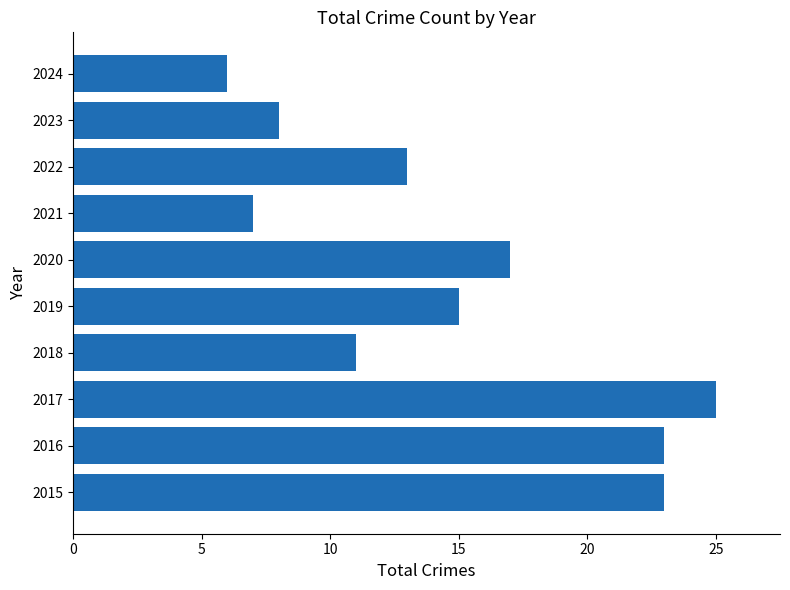

Which has a higher value, 2024 or 2023?

2023